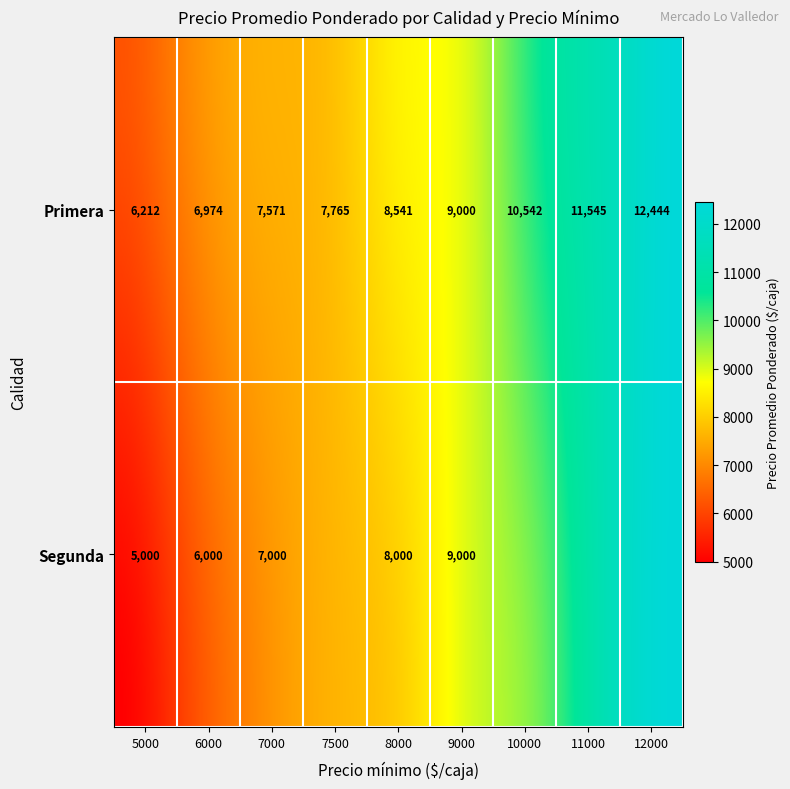

Is it true that the value at Primera_7000 is 12076?

False